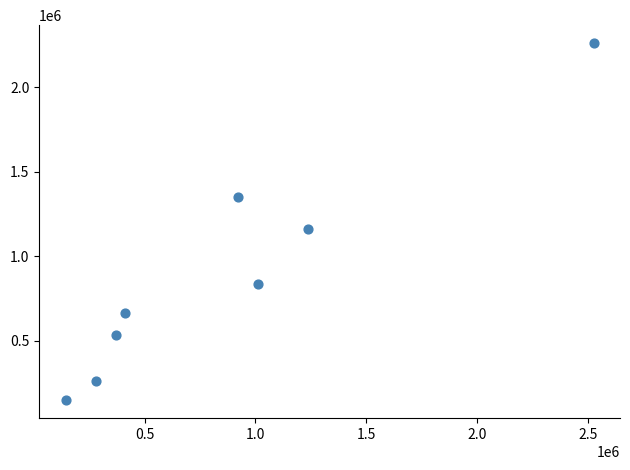

What is the average Y value?

903178